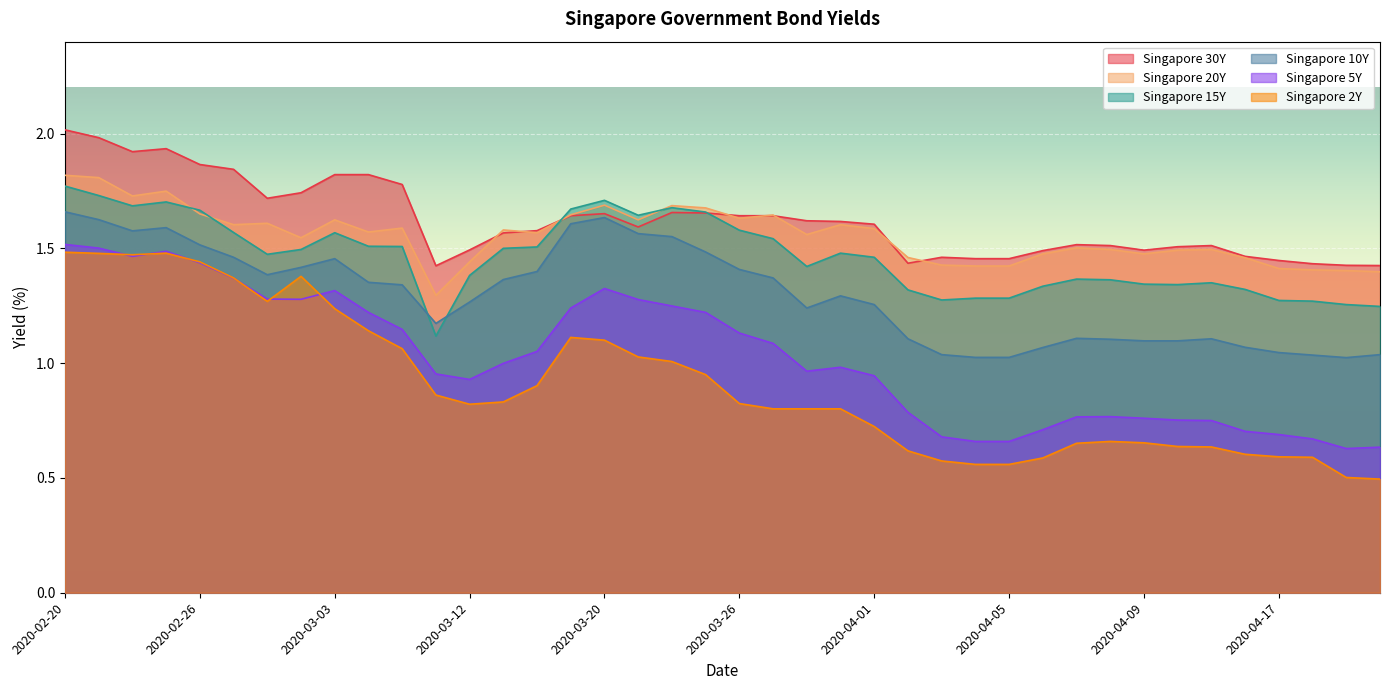

Is it true that Singapore 5Y equals 1.2 at 2020-03-25?

True